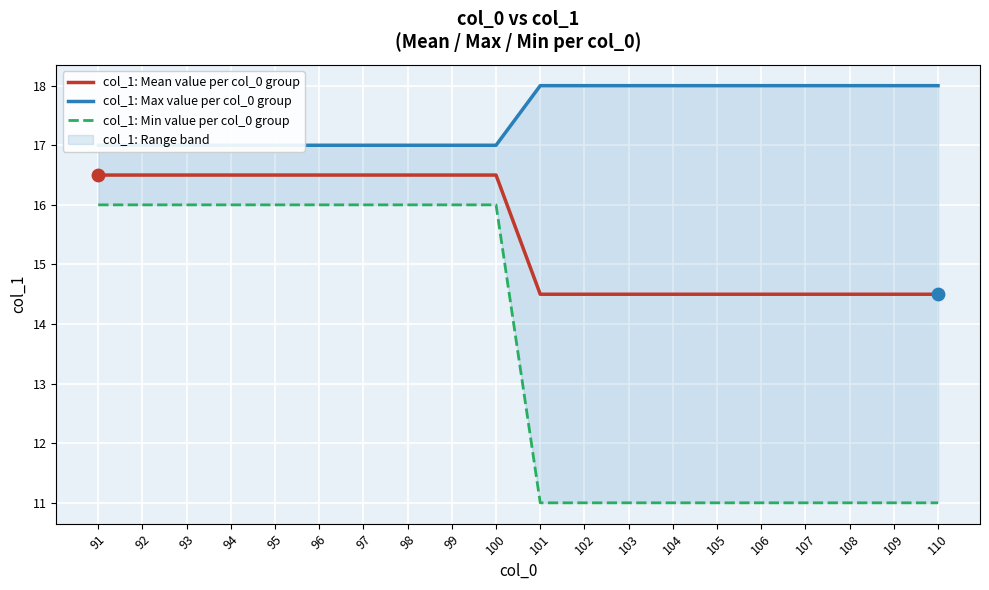

What are all the series names shown in the legend?

col_1: Mean value per col_0 group, col_1: Max value per col_0 group, col_1: Min value per col_0 group